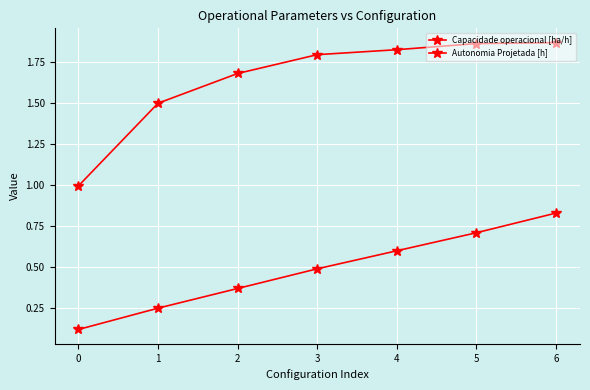

True or false: Capacidade operacional [ha/h] has more than 1 points higher than both neighbors.

False